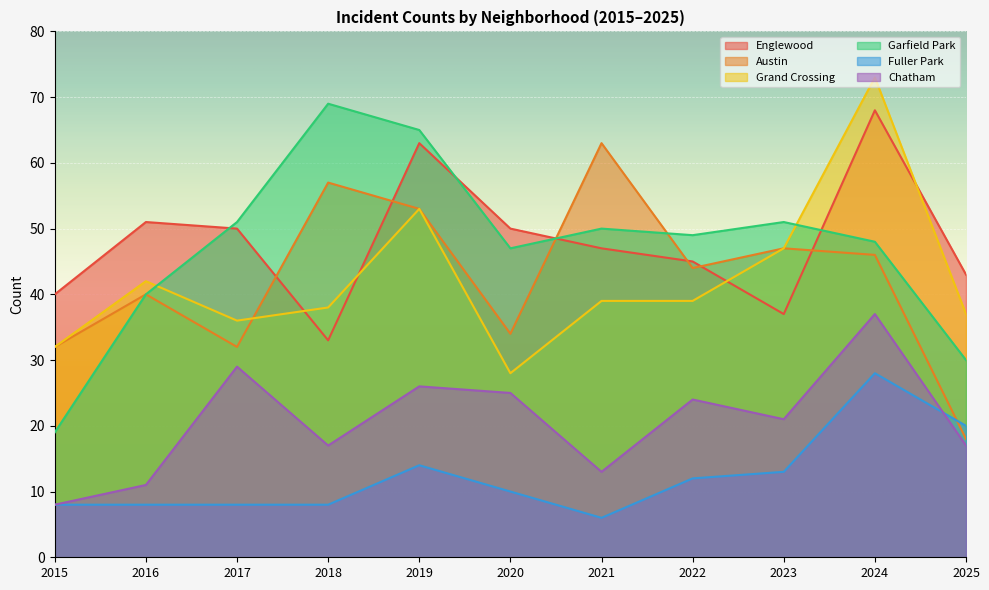

The Chatham series shows 57 at 2024. True or false?

False